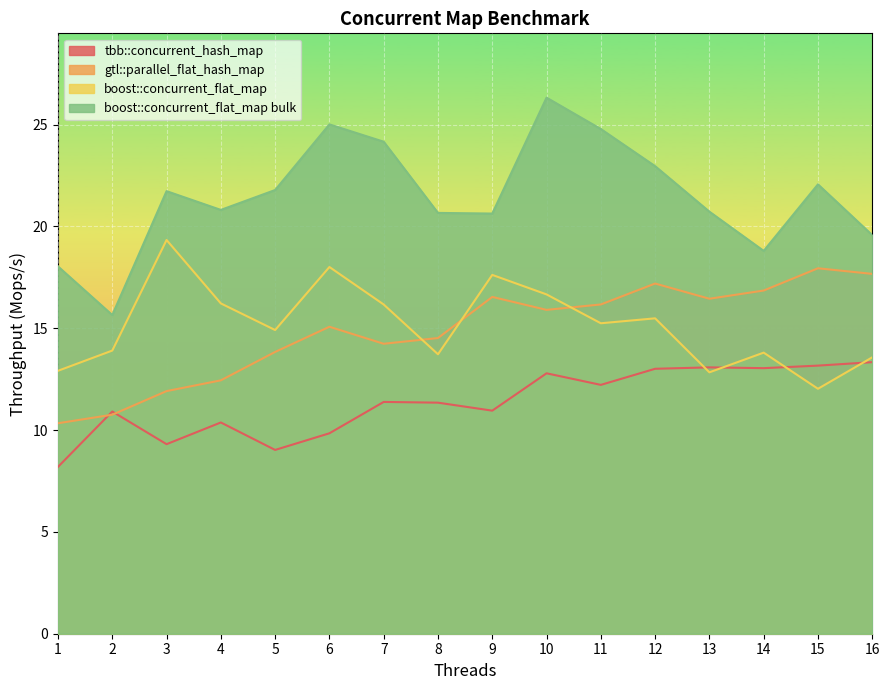

How many intersections are there between boost::concurrent_flat_map and gtl::parallel_flat_hash_map?

3